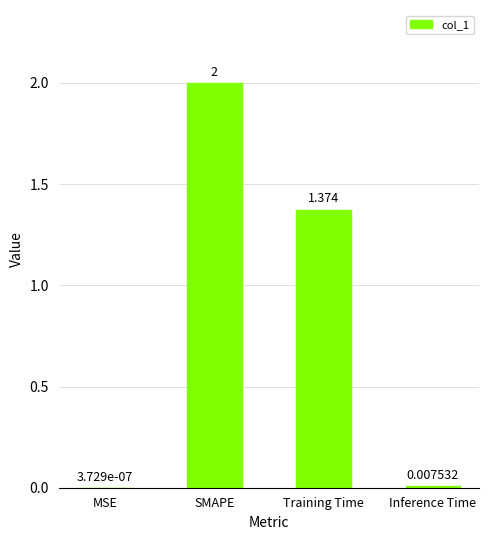

Count the number of values greater than 1.

2